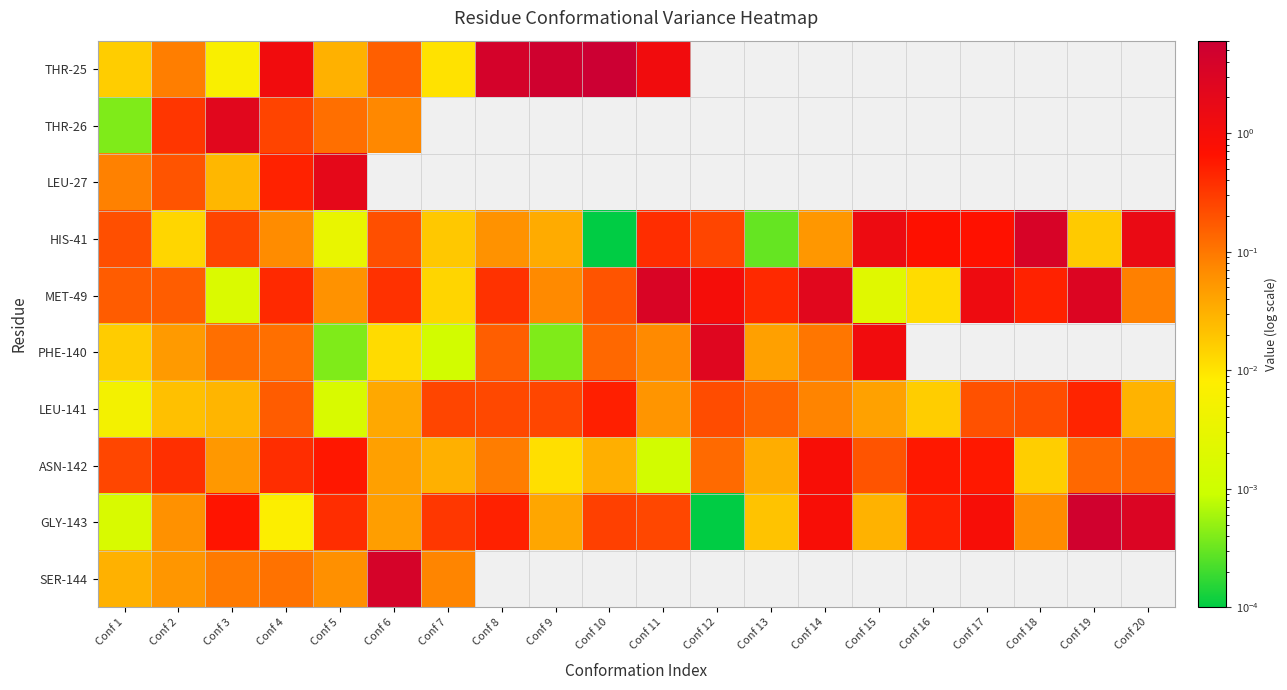

At how many categories does at least one series exceed 3?

8